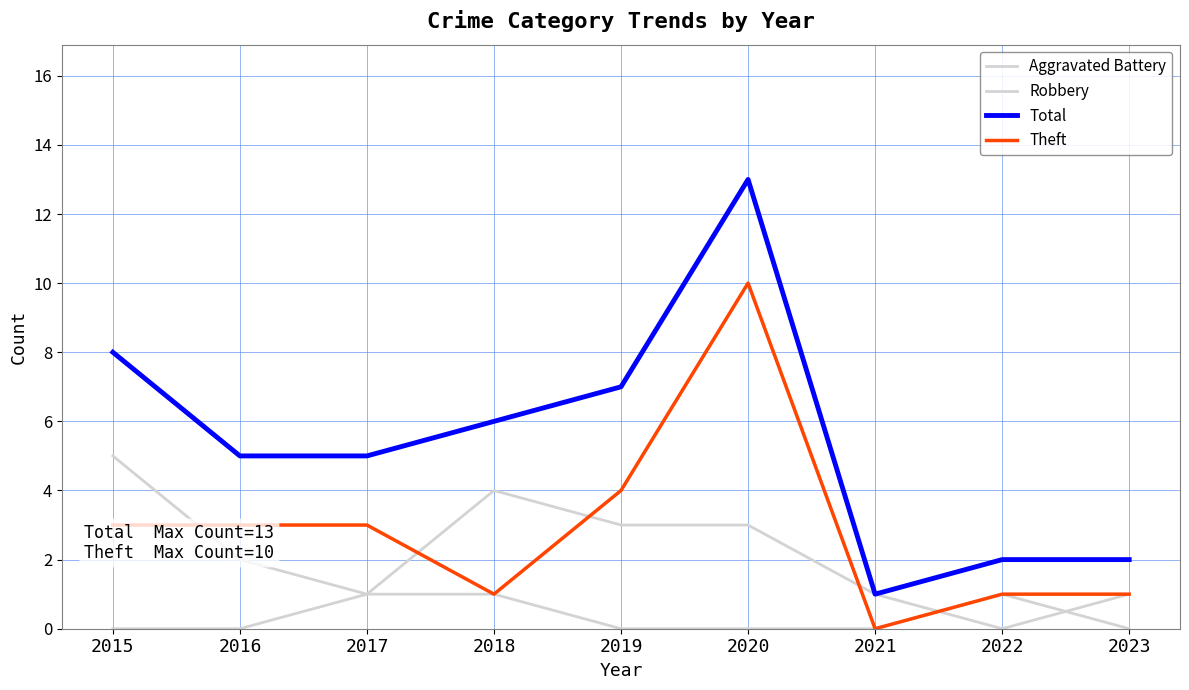

Reading left to right, what are all the values shown in this chart?

Aggravated Battery: 2015=0	2016=0	2017=1	2018=1	2019=0	2020=0	2021=0	2022=1	2023=0
Robbery: 2015=5	2016=2	2017=1	2018=4	2019=3	2020=3	2021=1	2022=0	2023=1
Total: 2015=8	2016=5	2017=5	2018=6	2019=7	2020=13	2021=1	2022=2	2023=2
Theft: 2015=3	2016=3	2017=3	2018=1	2019=4	2020=10	2021=0	2022=1	2023=1